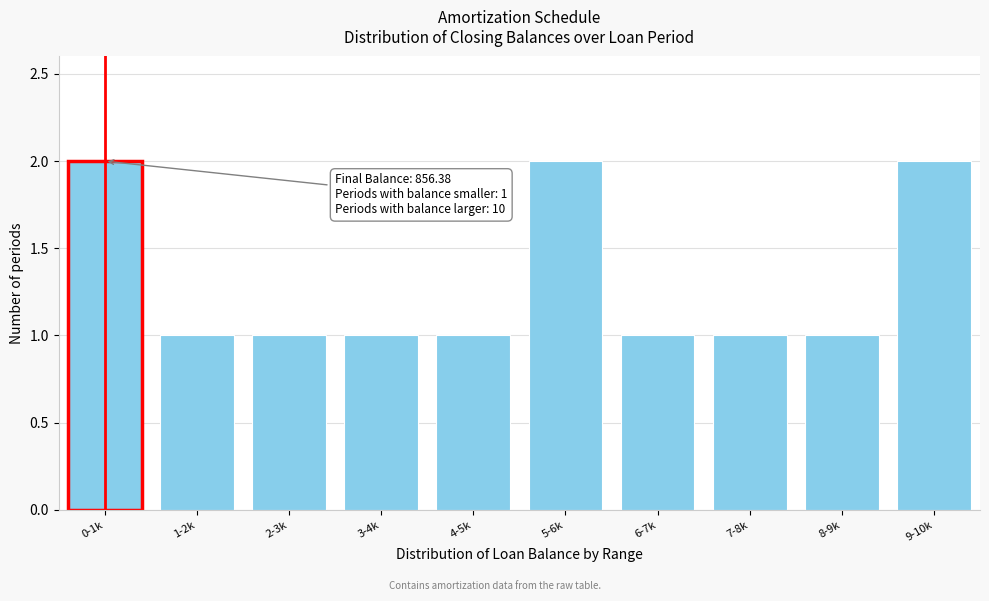

Reading right to left, transcribe all the data shown in this chart.

9-10k=2	8-9k=1	7-8k=1	6-7k=1	5-6k=2	4-5k=1	3-4k=1	2-3k=1	1-2k=1	0-1k=2